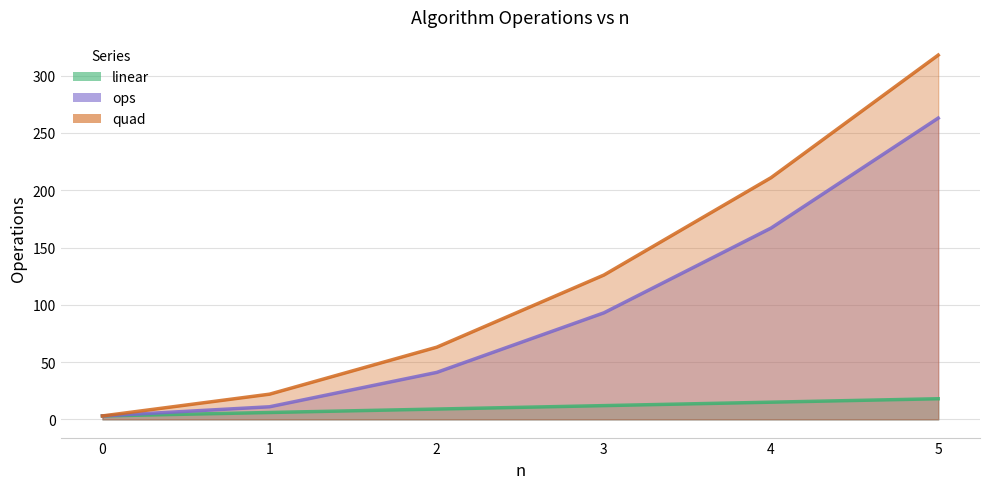

Is the value of linear at 5 greater than the value of quad at 2?

No